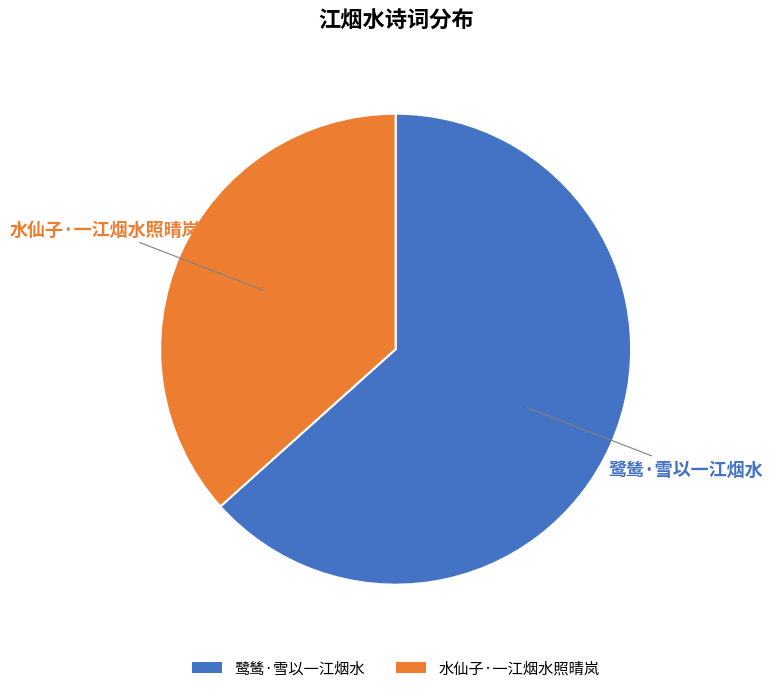

How many segments does this pie chart have?

2